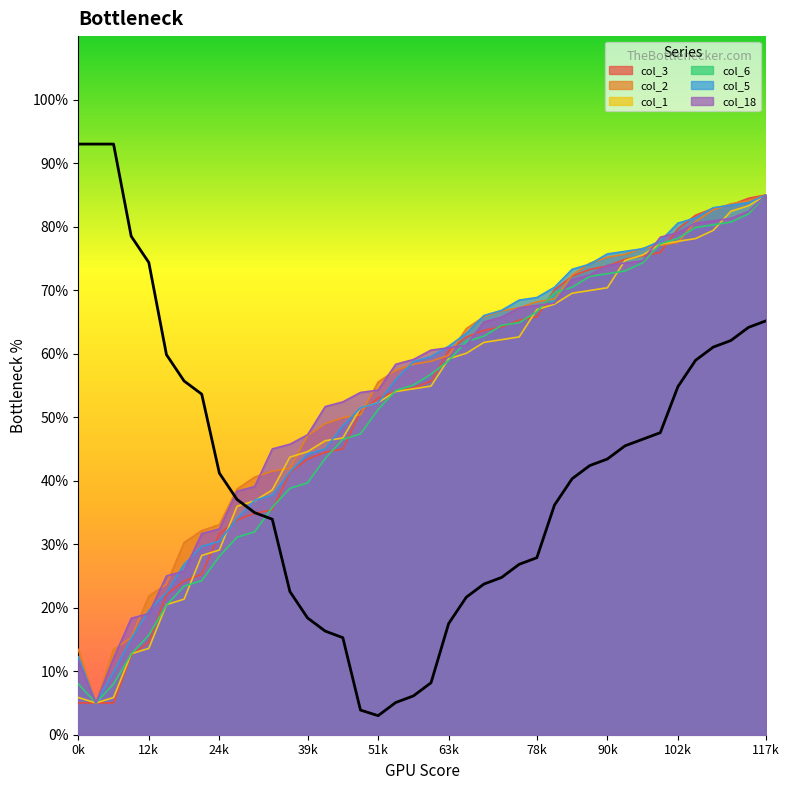

What is the total value across all series at 31?

448.6